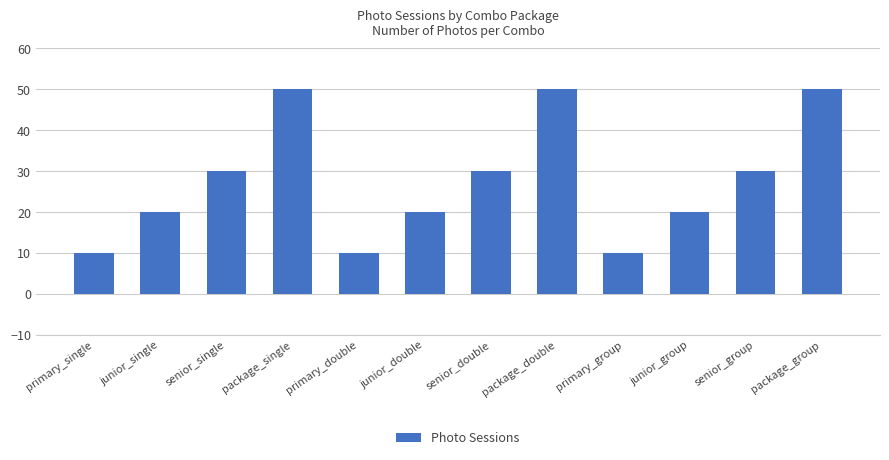

What is the smallest value displayed?

10